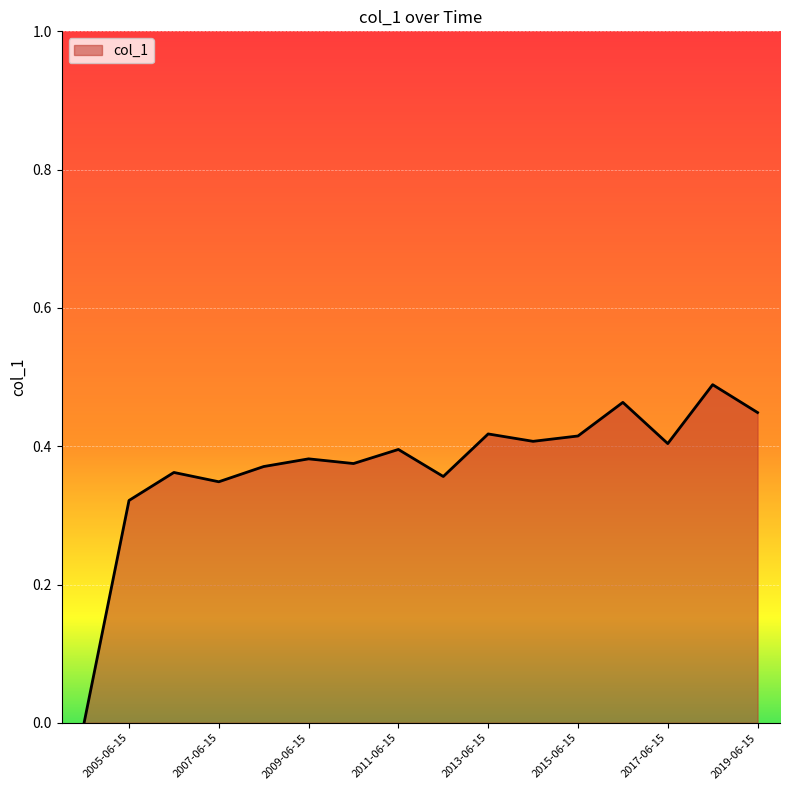

How many lines are shown in the chart?

1